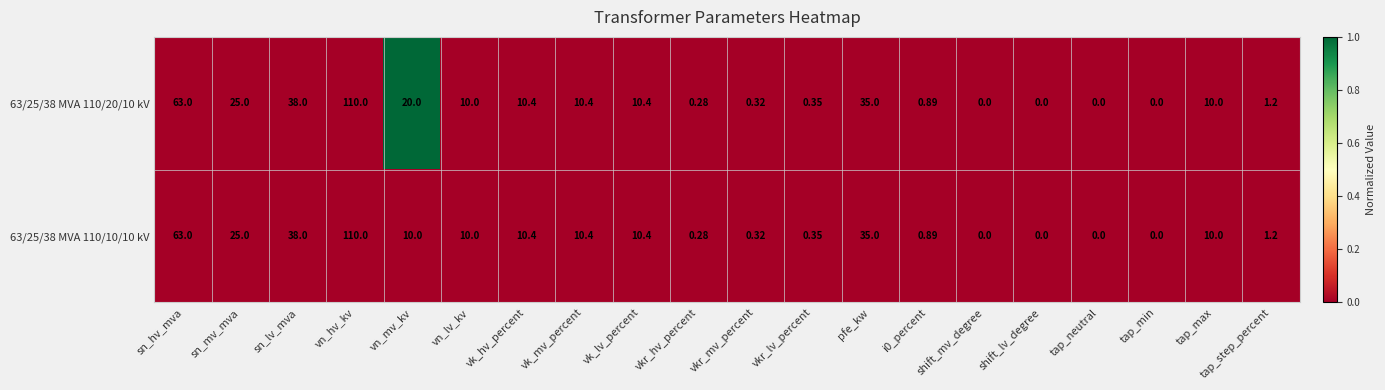

Where does the 63/25/38 MVA 110/20/10 kV series first go above 10?

sn_hv_mva